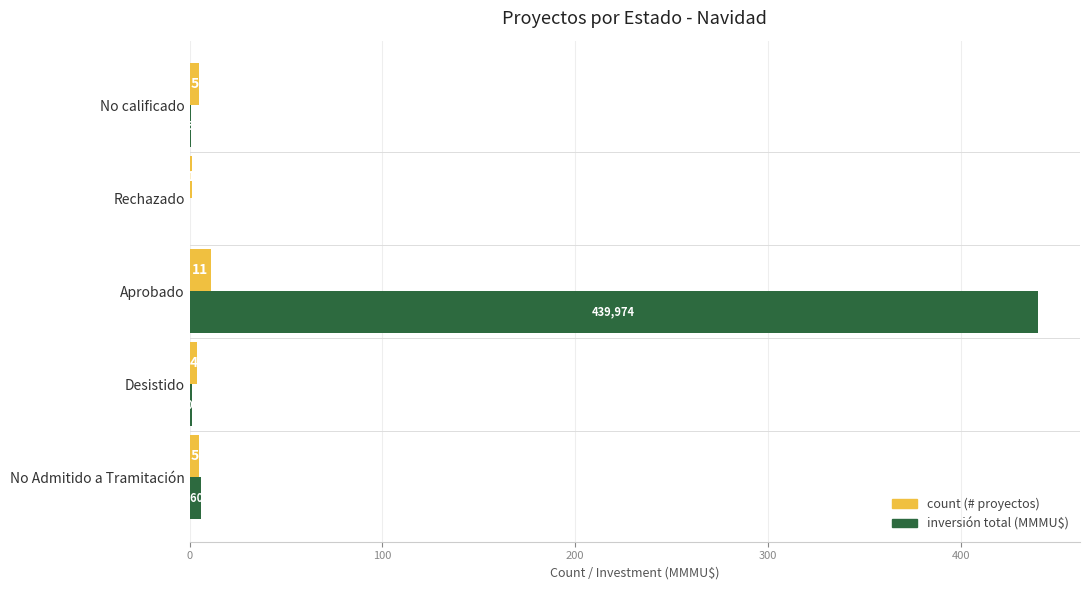

Which category has the highest value across all series?

Aprobado